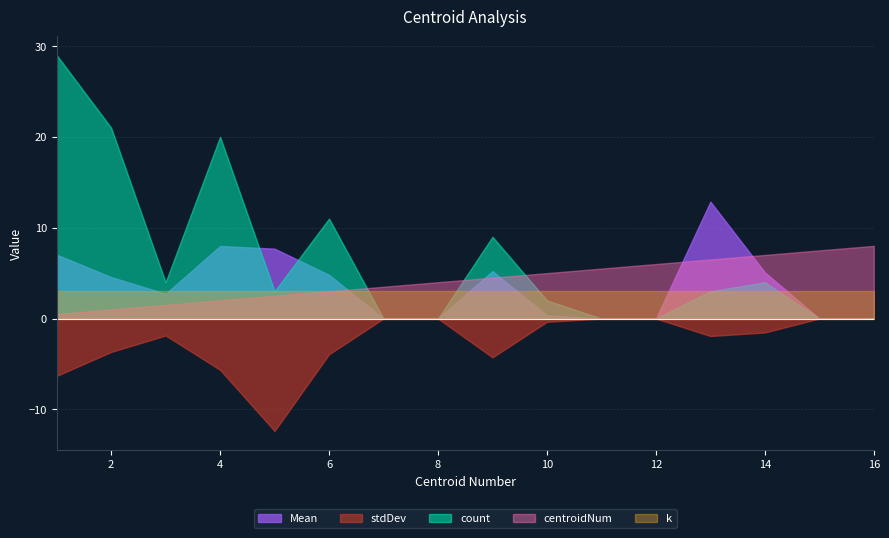

Read the k value at 14.

3.0